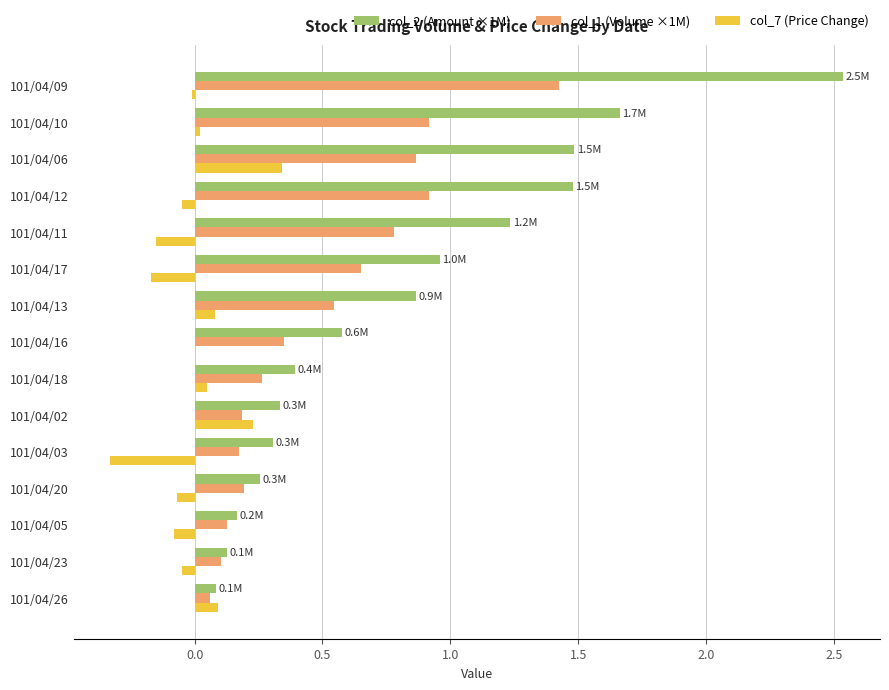

Which series has the largest total across all categories?

col_2 (Amount ×1M)